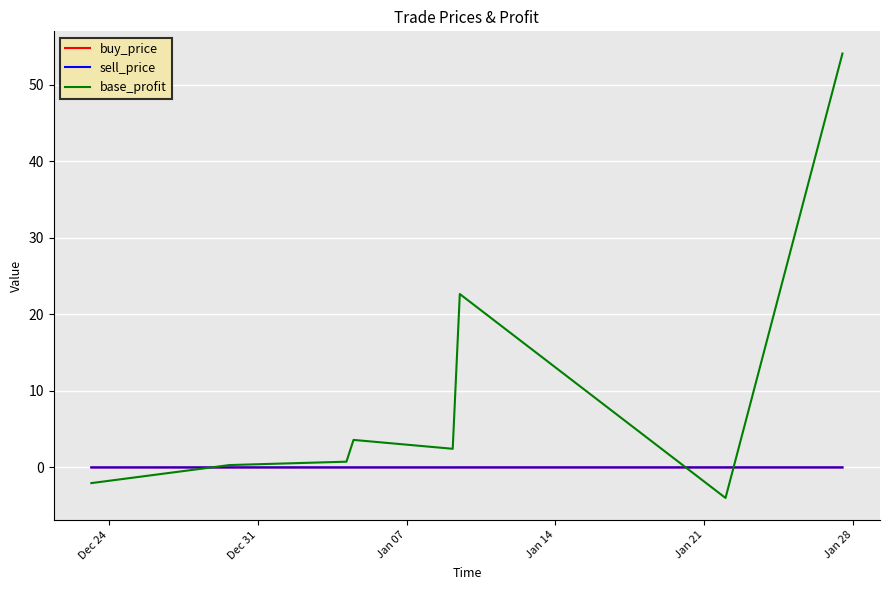

What is the minimum value shown in the chart?

-4.0